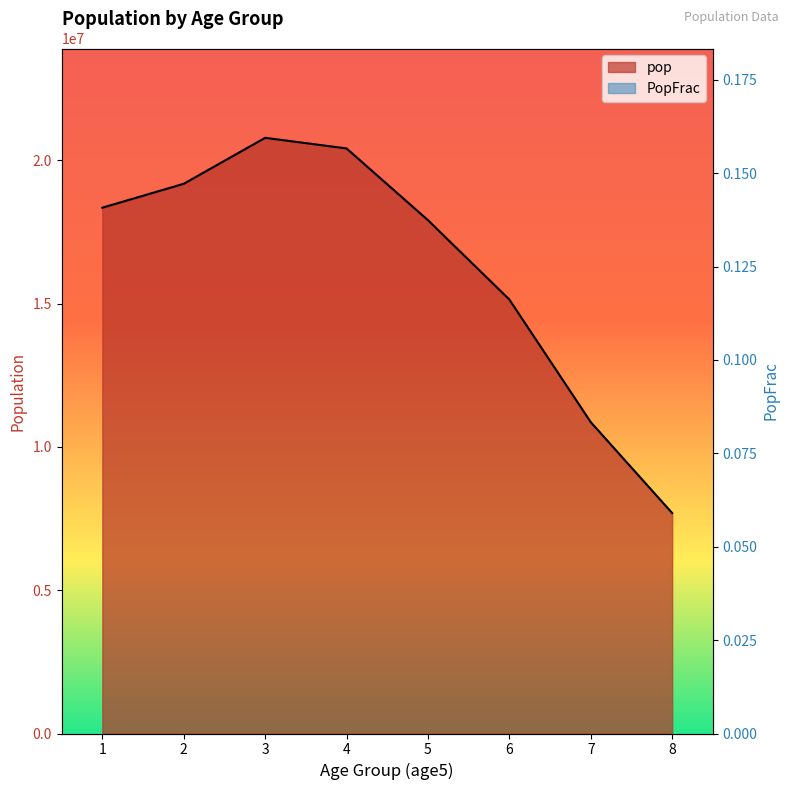

Where is the first local maximum for PopFrac?

3